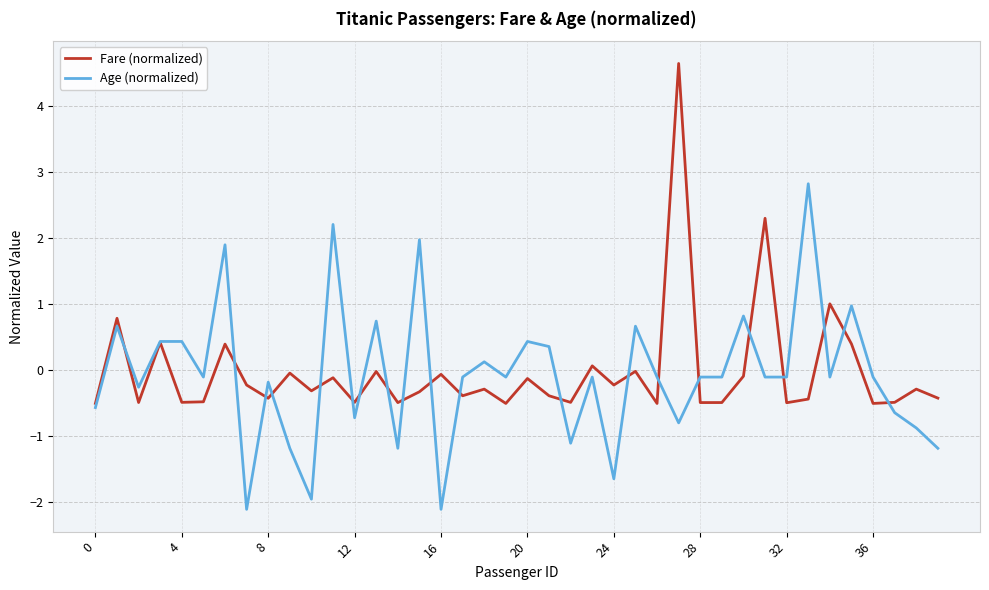

What is the lowest value of the Age (normalized) series?

-2.1